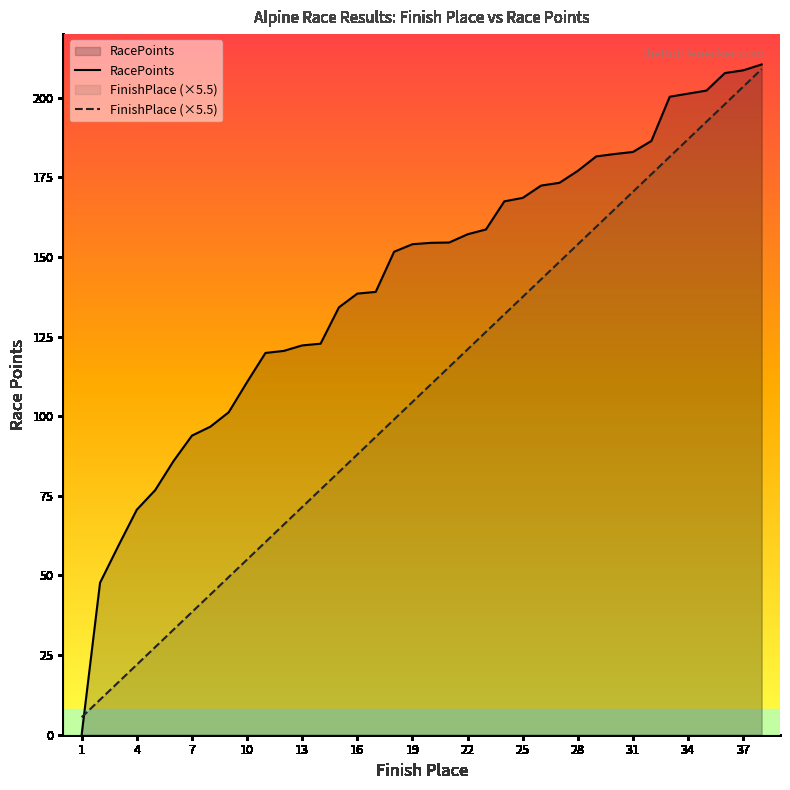

Rank the series at 28 from lowest to highest value.

FinishPlace (×5.5), RacePoints